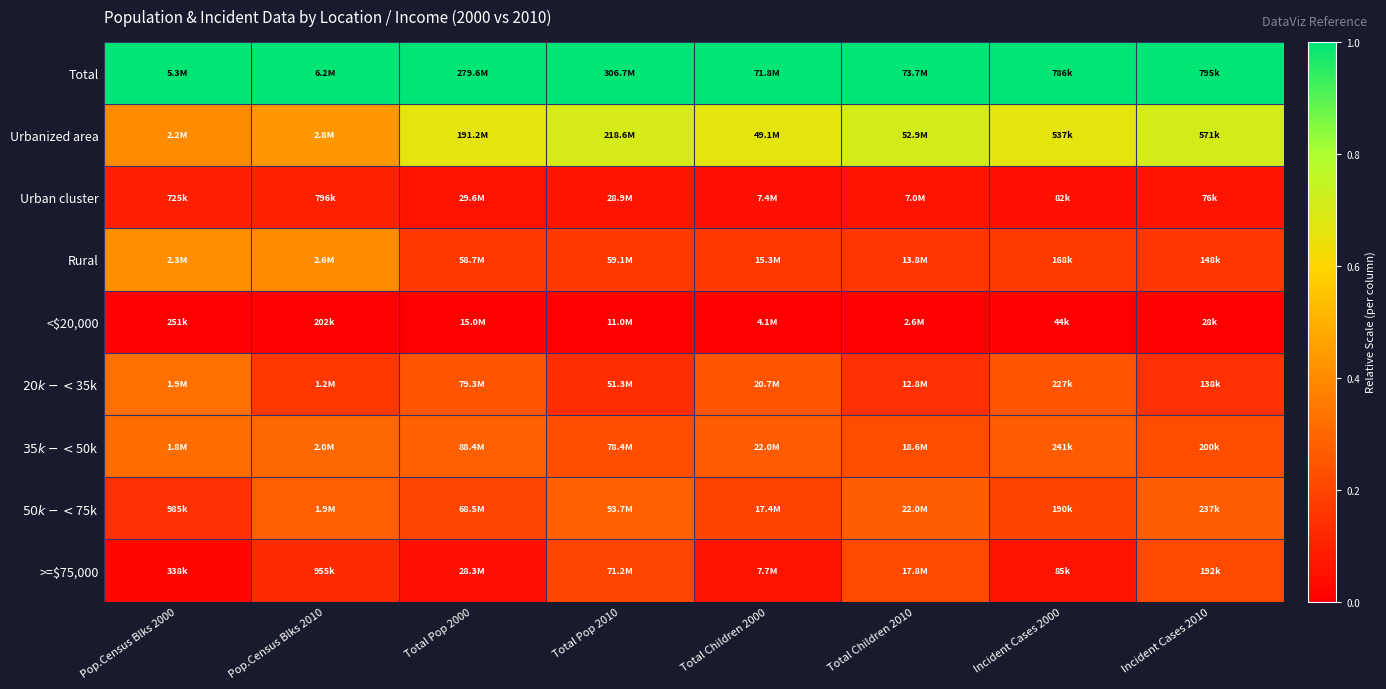

At which category is the sum across all series the highest?

Pop.Census Blks 2010